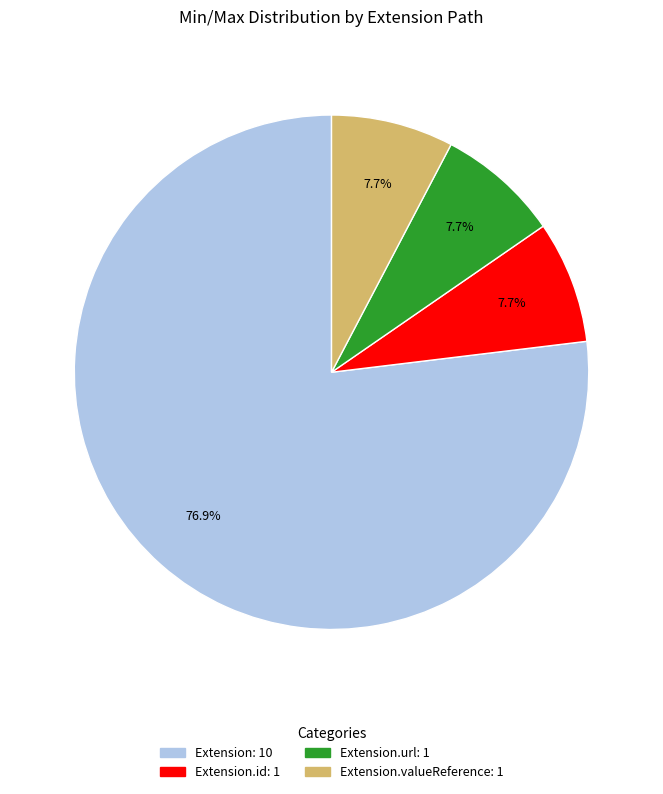

Is there a majority slice in this chart?

Yes